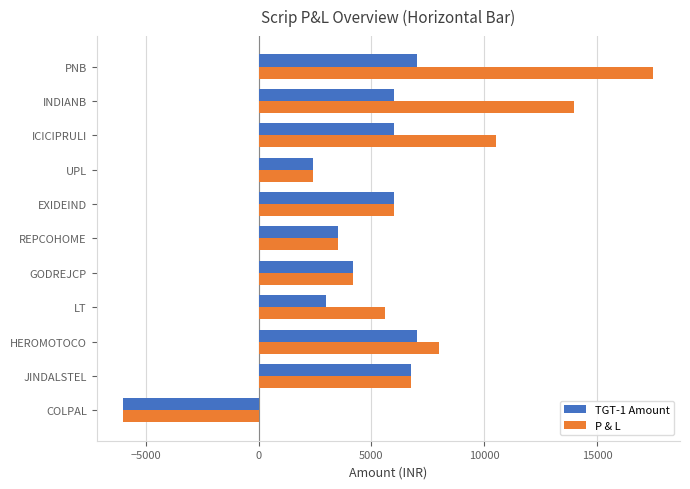

Rank the series by their maximum value, from lowest to highest.

TGT-1 Amount, P & L